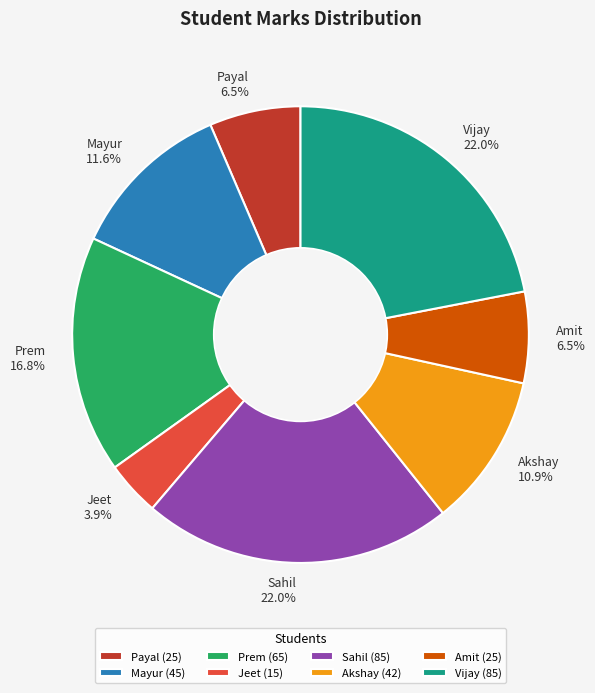

The Prem slice represents 17% of the pie. True or false?

True